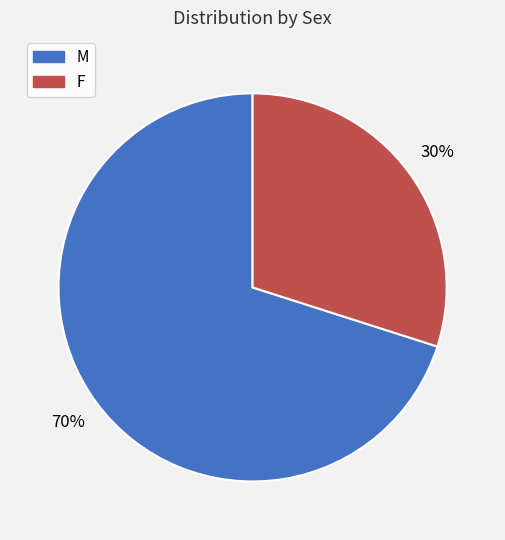

Does M represent more than half of the total?

Yes